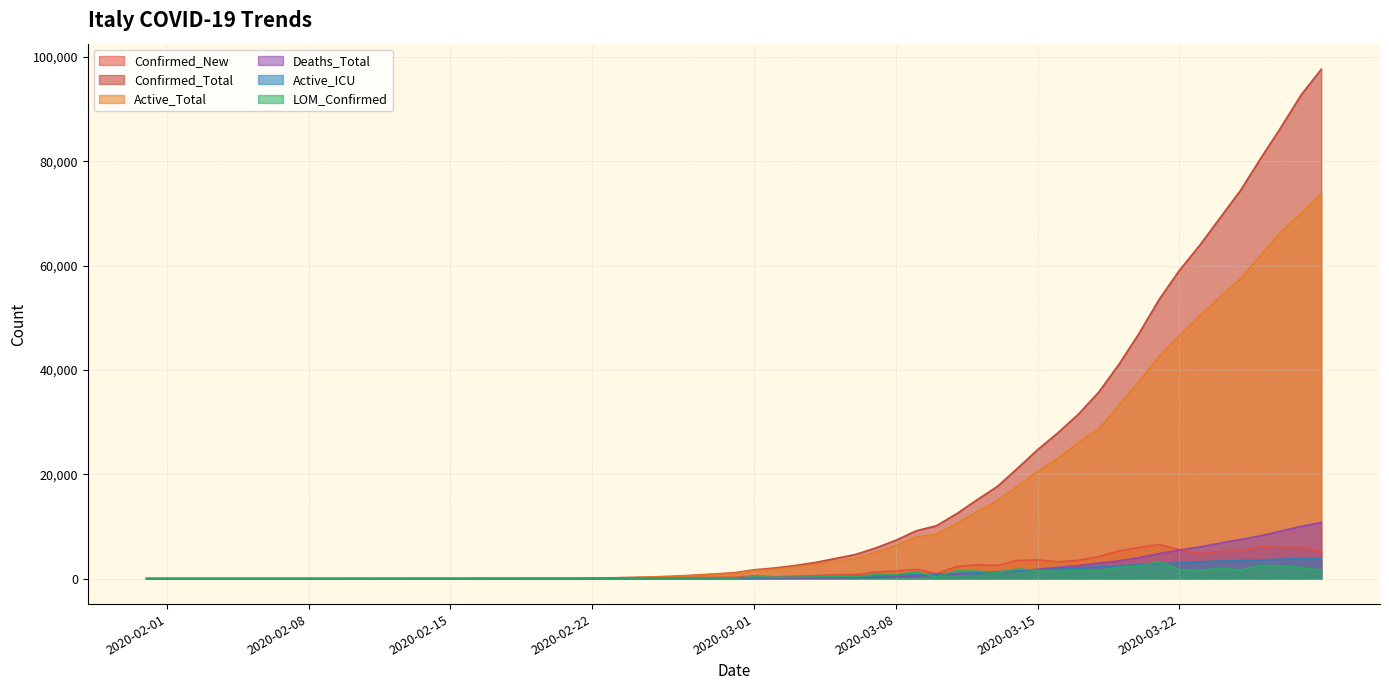

Which series has the largest total across all categories?

Confirmed_Total